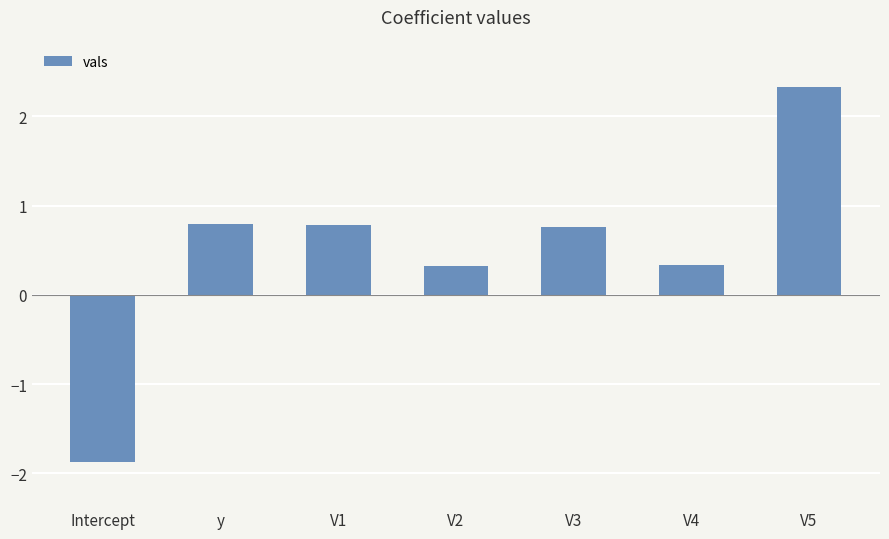

What is the difference between the maximum and minimum values?

4.2